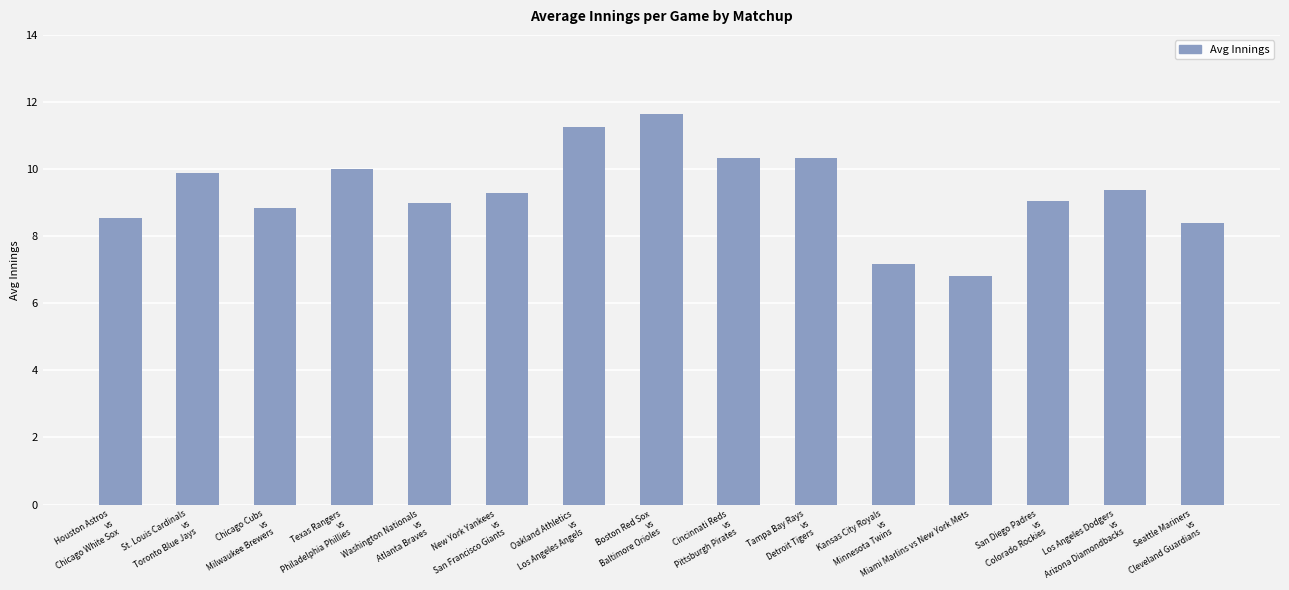

What is the label of the 6th bar from the right?

Tampa Bay Rays
vs
Detroit Tigers